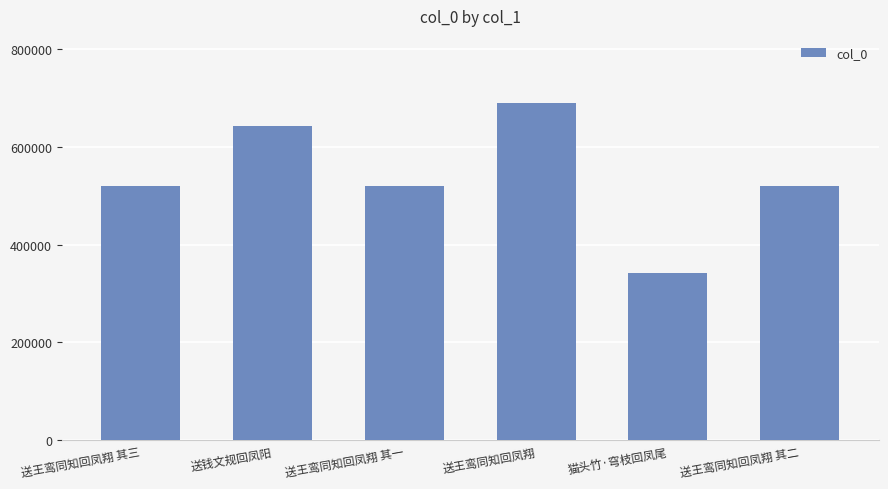

What value does the data have at 猫头竹·穹枝回凤尾, to the nearest 10?

341600